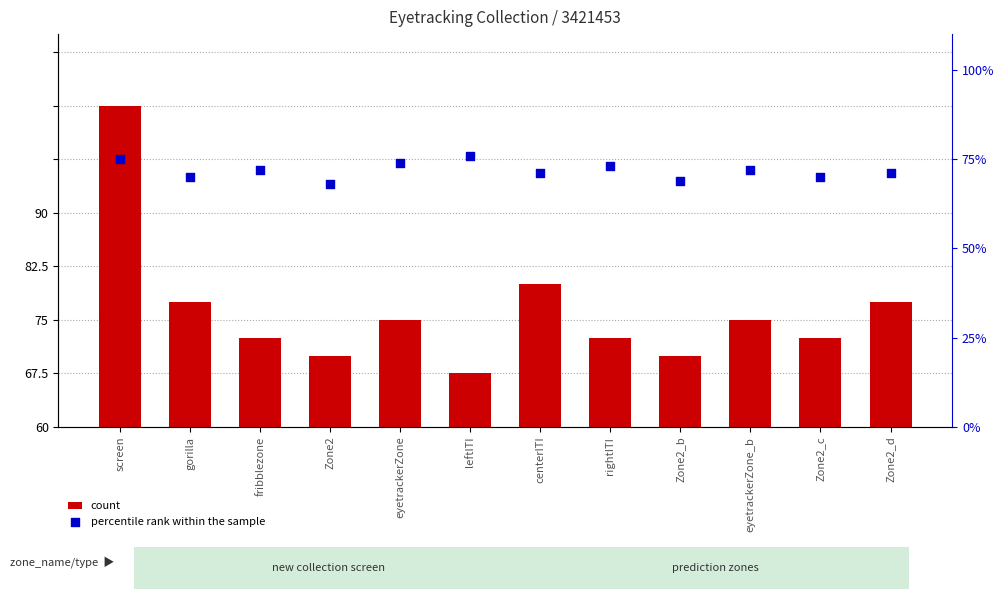

At which category is the sum across all series the highest?

screen